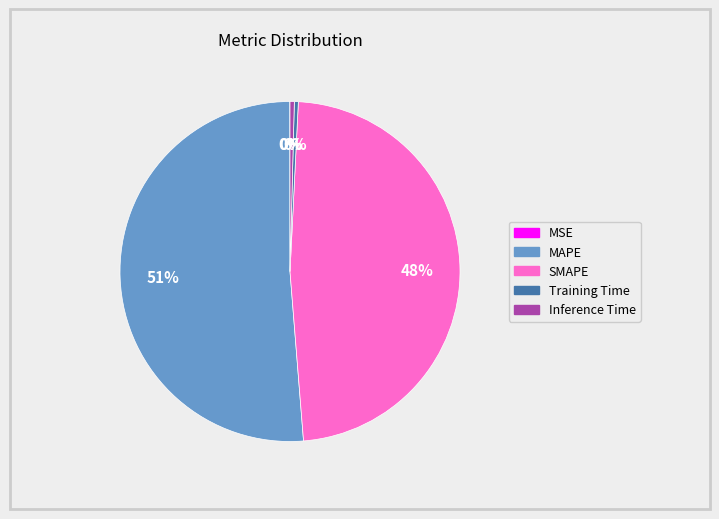

Is the sum of SMAPE and Inference Time greater than half?

No